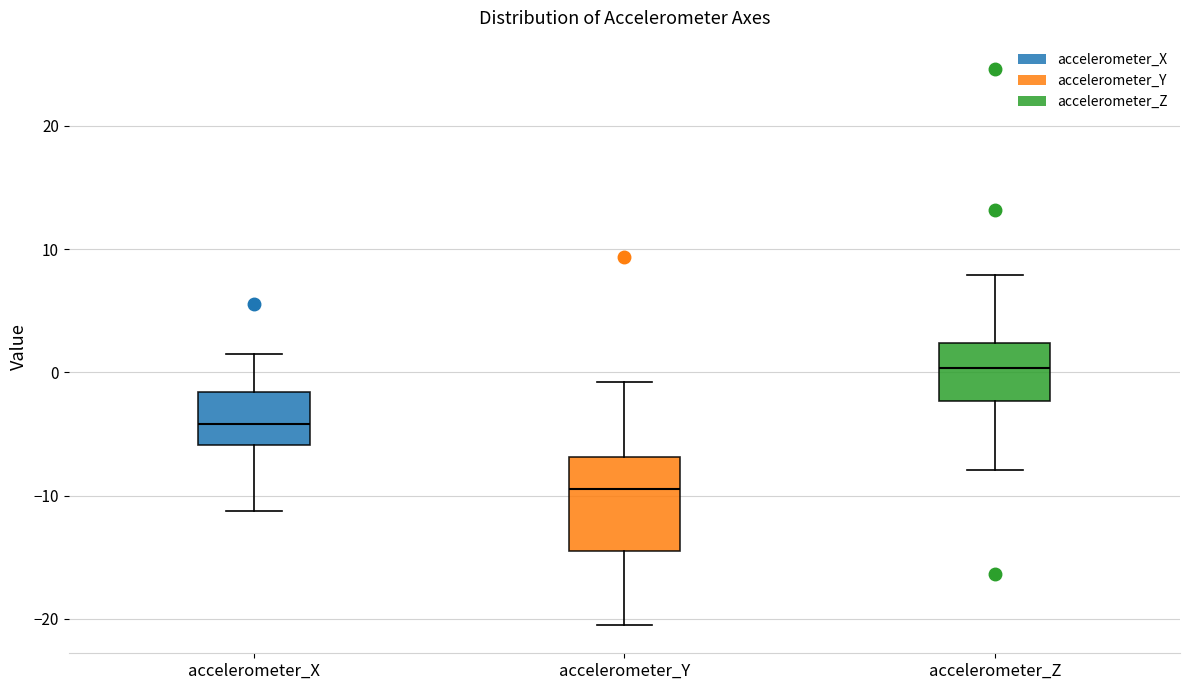

Where does the lower whisker of the box for accelerometer_Z end on the y-axis? The values are not printed on the chart, so give them approximately, as read against the axis.

-8